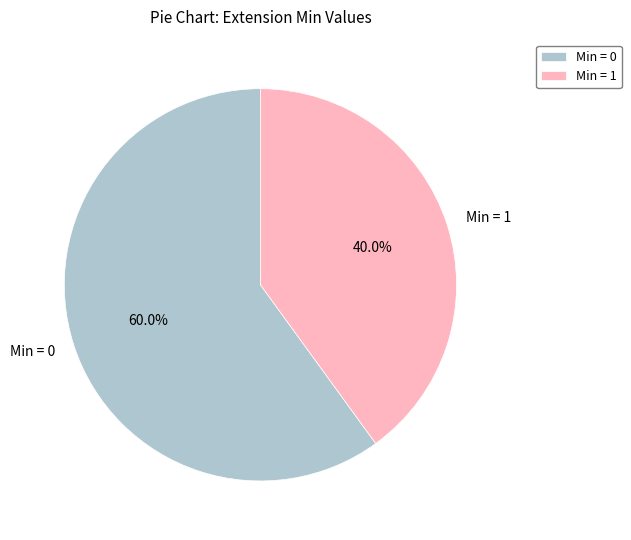

How many slices are in this pie chart?

2